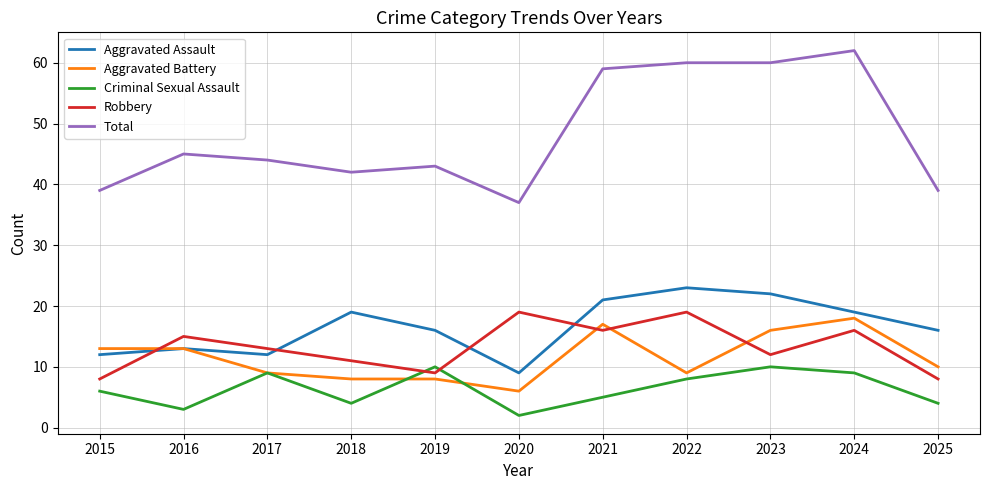

What is the maximum value shown in the chart?

62